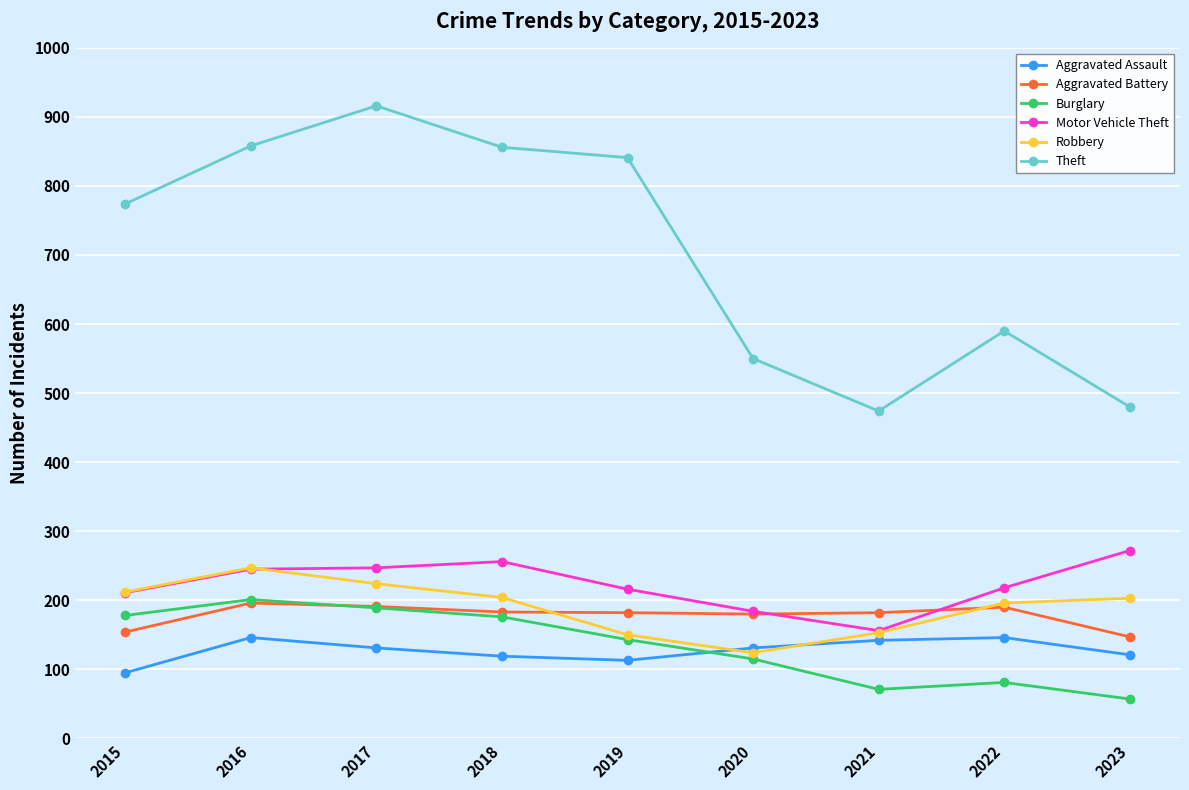

Which category has the highest value in the Theft series?

2017